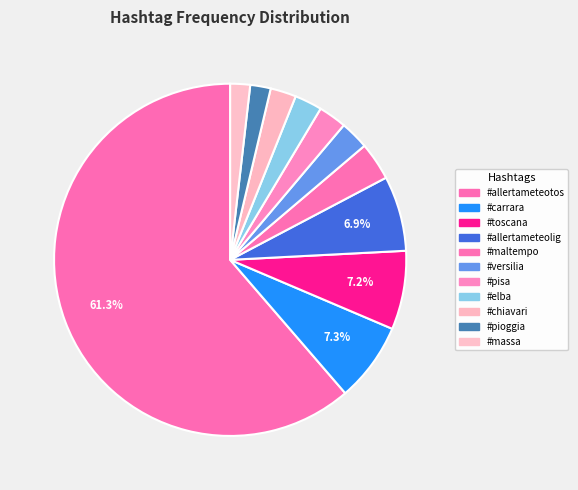

To the nearest percent, what portion does #pisa represent?

3%